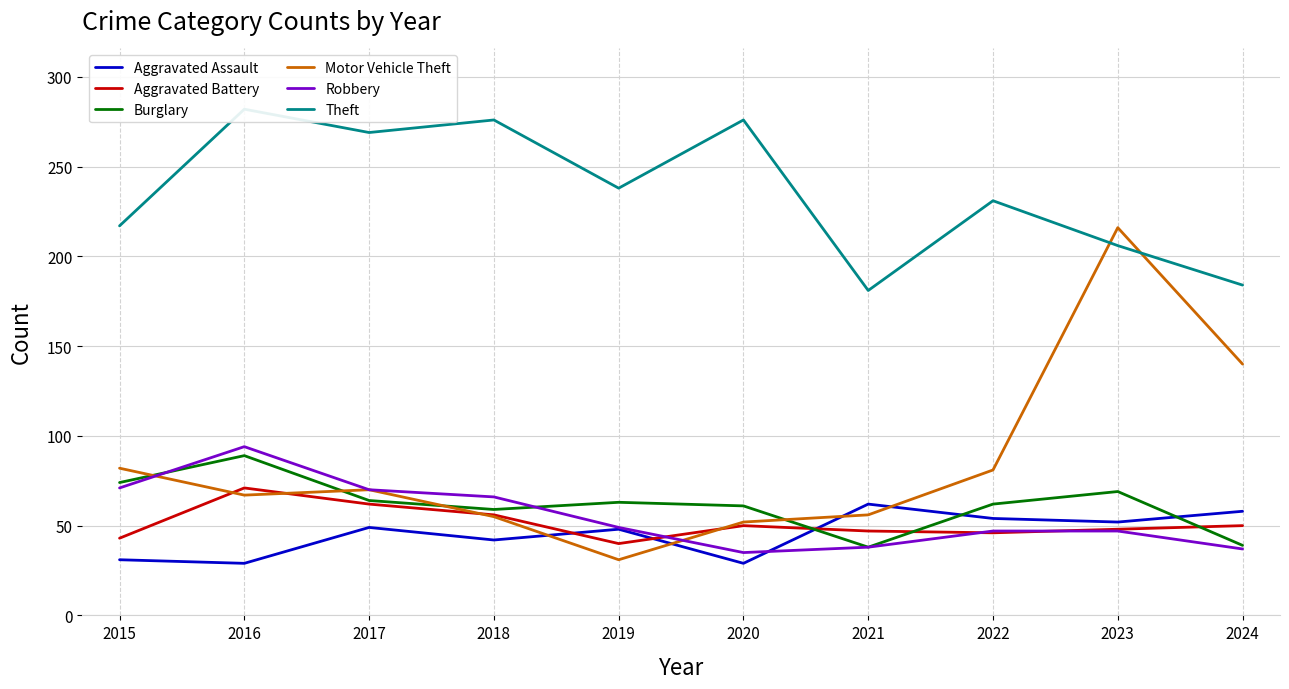

Reading left to right, list all the values displayed in this chart.

Aggravated Assault: 31	29	49	42	48	29	62	54	52	58
Aggravated Battery: 43	71	62	56	40	50	47	46	48	50
Burglary: 74	89	64	59	63	61	38	62	69	39
Motor Vehicle Theft: 82	67	70	55	31	52	56	81	216	140
Robbery: 71	94	70	66	49	35	38	47	47	37
Theft: 217	282	269	276	238	276	181	231	206	184